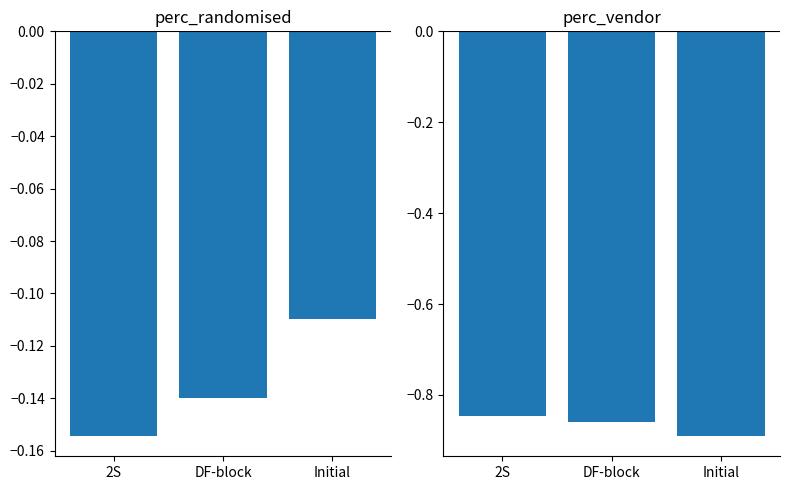

Which series has the largest total across all categories?

perc_randomised